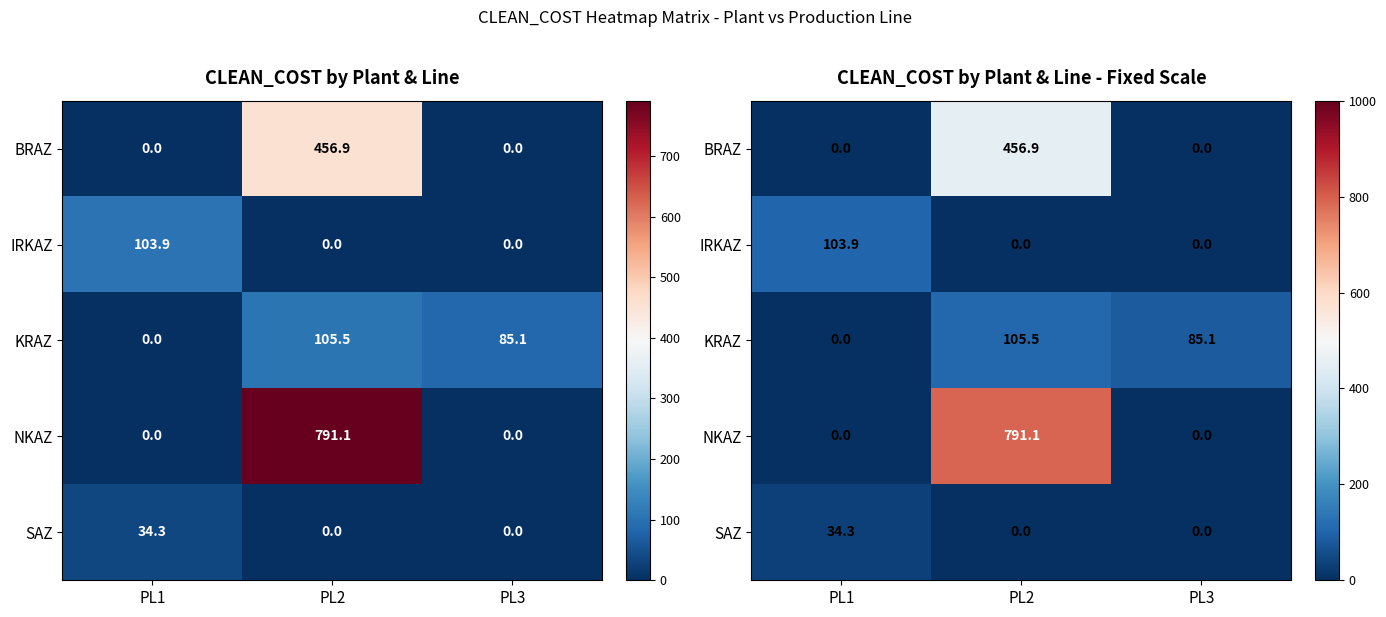

The KRAZ series shows 105.5 at PL2. True or false?

True